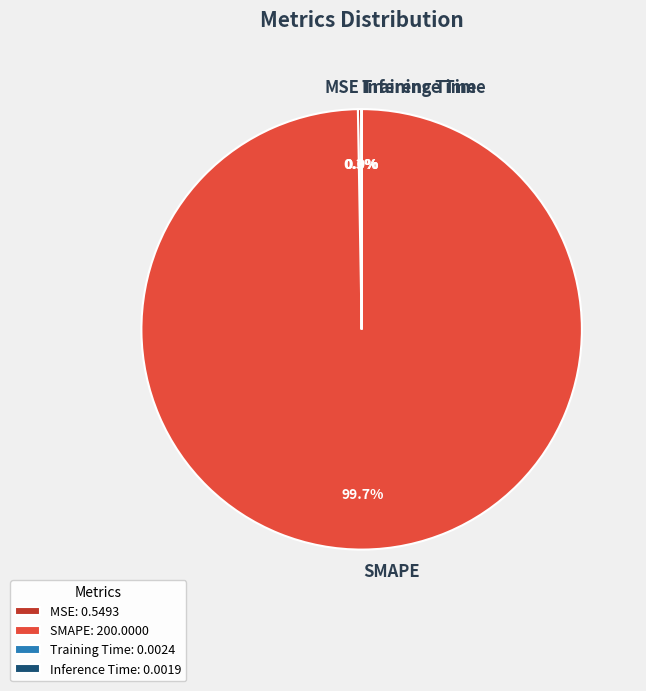

Is there a majority slice in this chart?

Yes